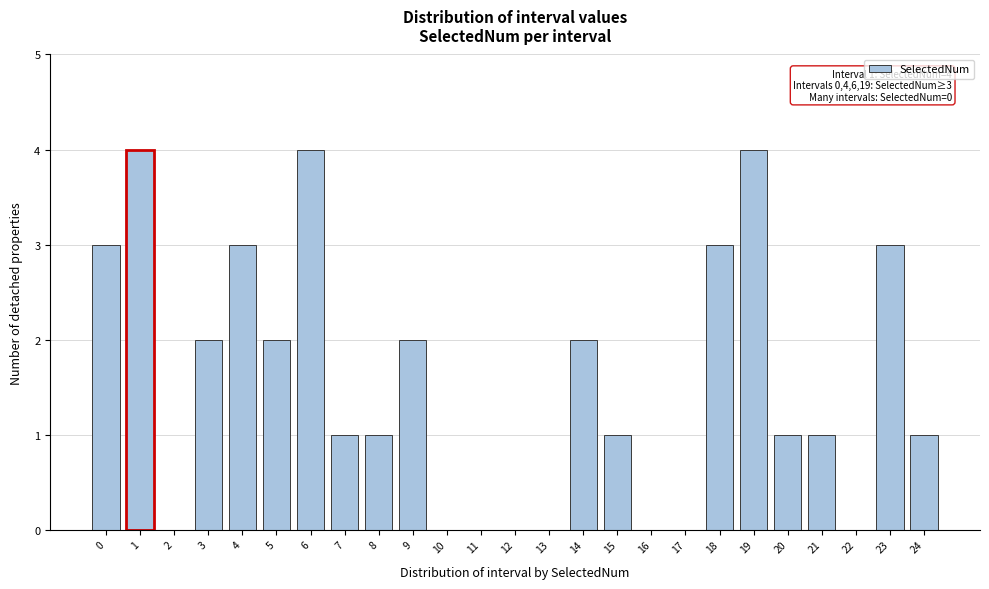

Reading left to right, extract all data points from this chart.

0=3	1=4	2=0	3=2	4=3	5=2	6=4	7=1	8=1	9=2	10=0	11=0	12=0	13=0	14=2	15=1	16=0	17=0	18=3	19=4	20=1	21=1	22=0	23=3	24=1